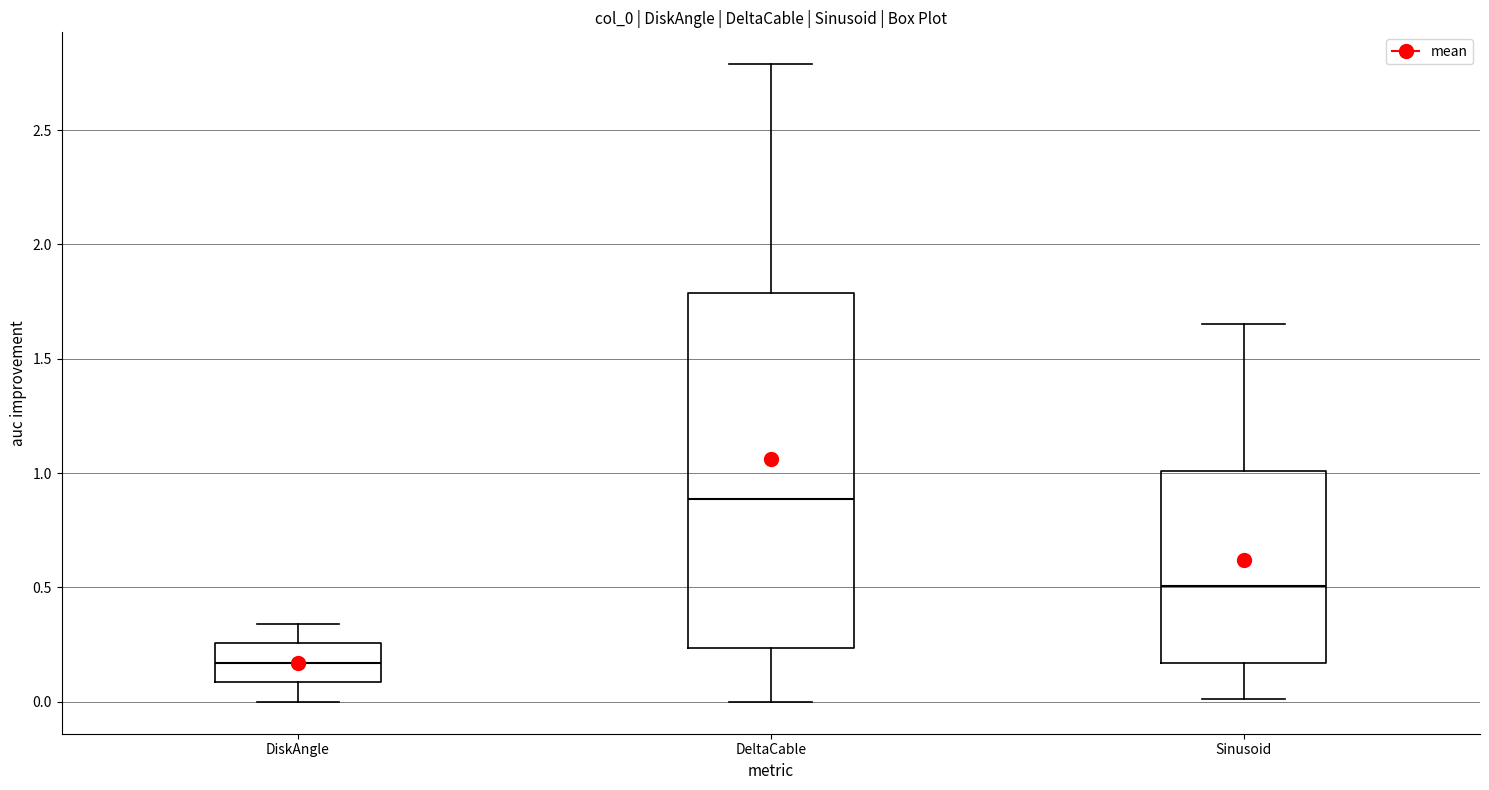

Where does the lower whisker of the box for DiskAngle end on the y-axis? The values are not printed on the chart, so give them approximately, as read against the axis.

0.00